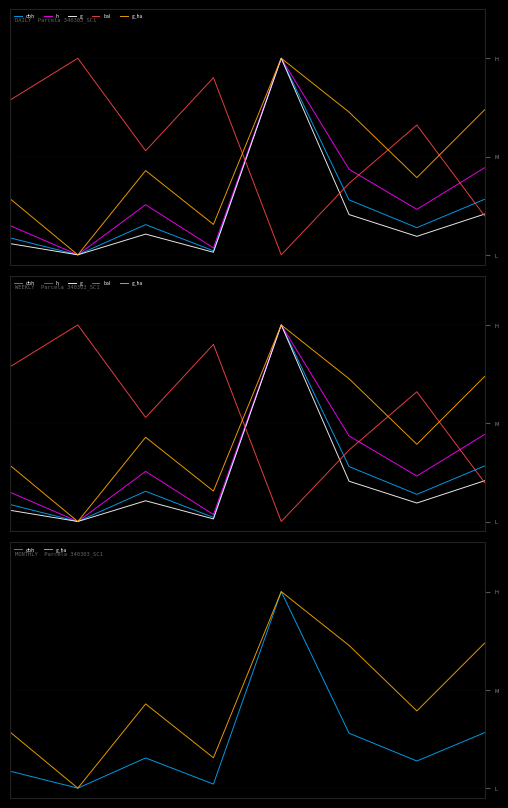

True or false: g_ha and dbh intersect in this chart.

True